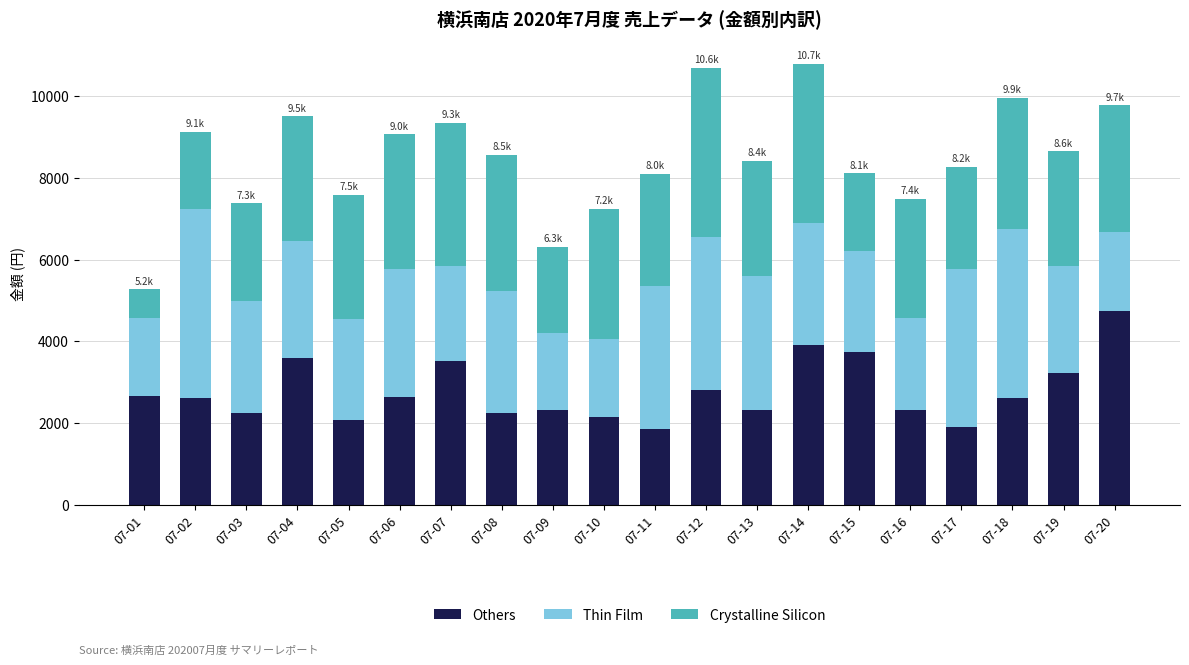

What value does the Others series have at 07-02, to the nearest 100?

2600